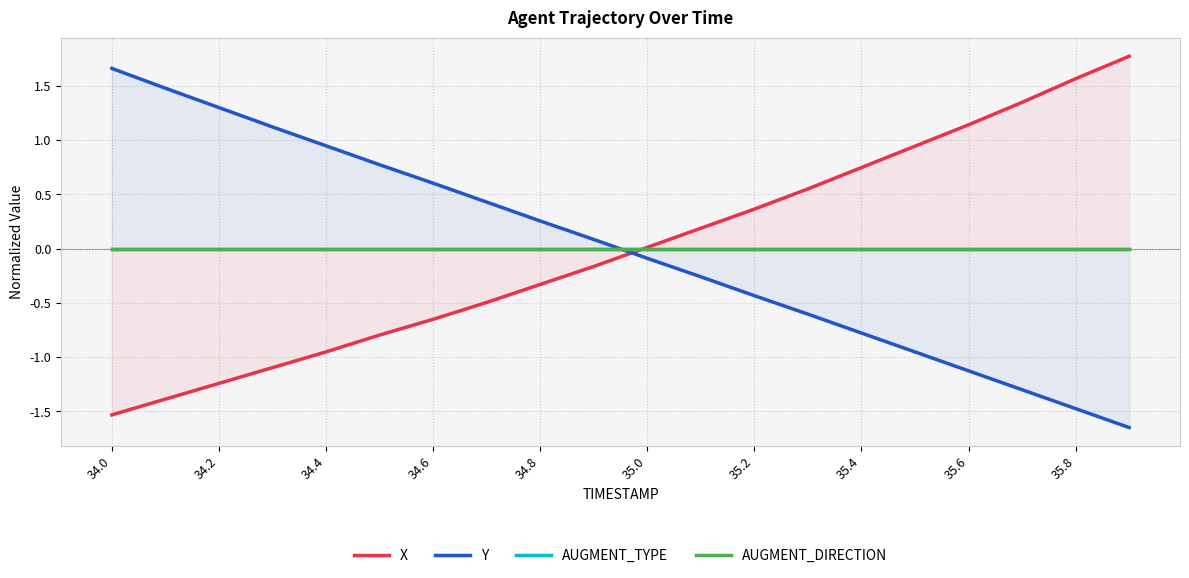

At which category does the chart reach its peak across all series?

19